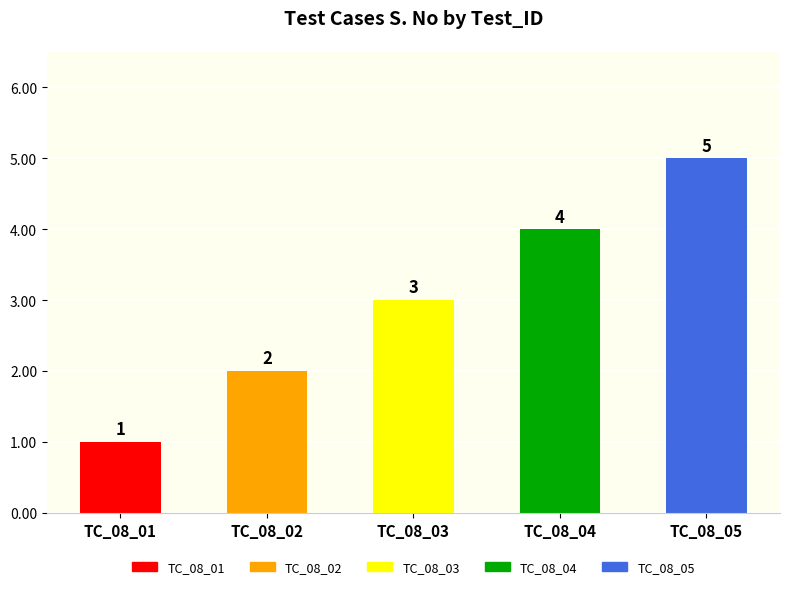

Reading right to left, extract all data points from this chart.

TC_08_05=5	TC_08_04=4	TC_08_03=3	TC_08_02=2	TC_08_01=1